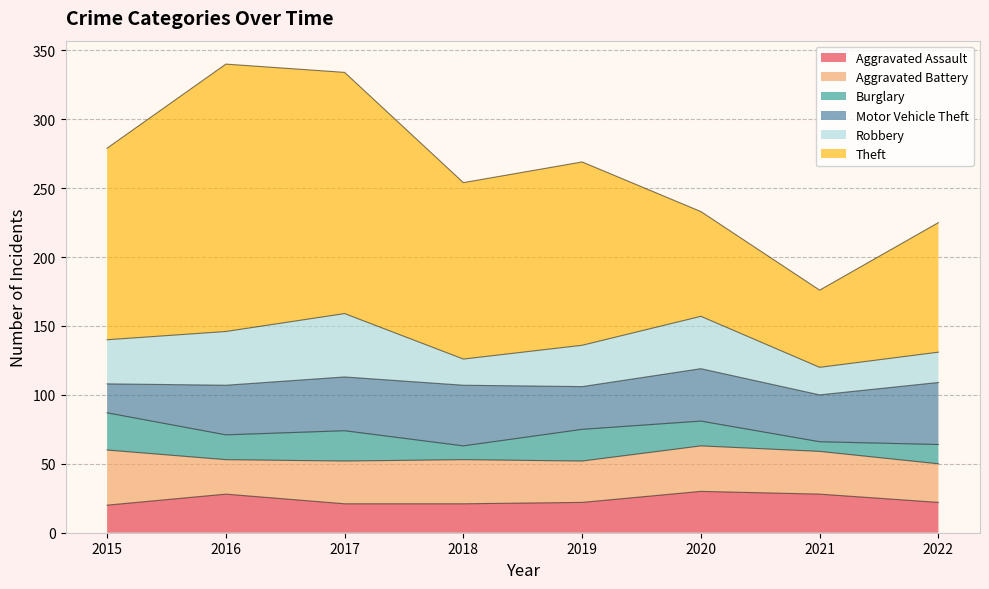

The Aggravated Assault series shows 28 at 2016. True or false?

True